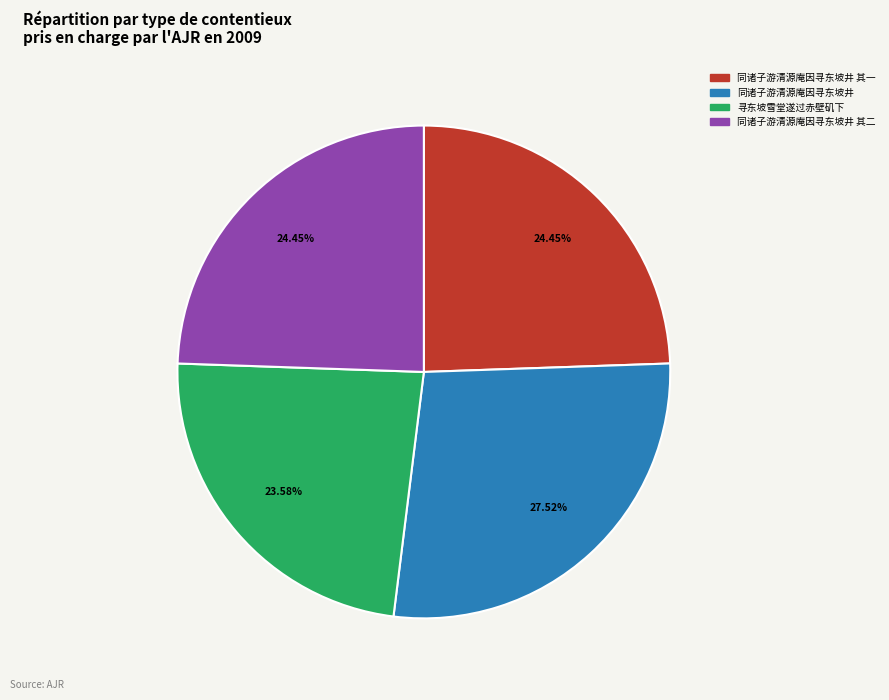

What is the smallest slice in the pie chart?

寻东坡雪堂遂过赤壁矶下